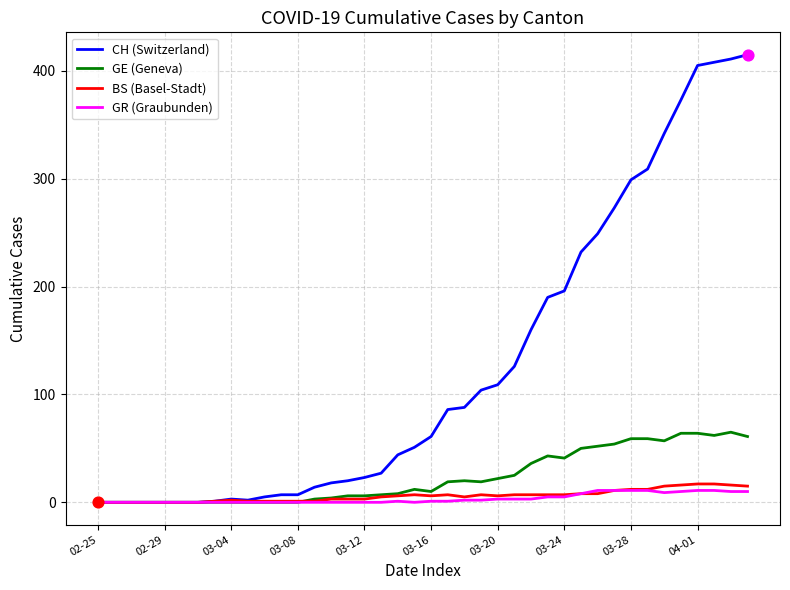

Which series has the largest total across all categories?

CH (Switzerland)